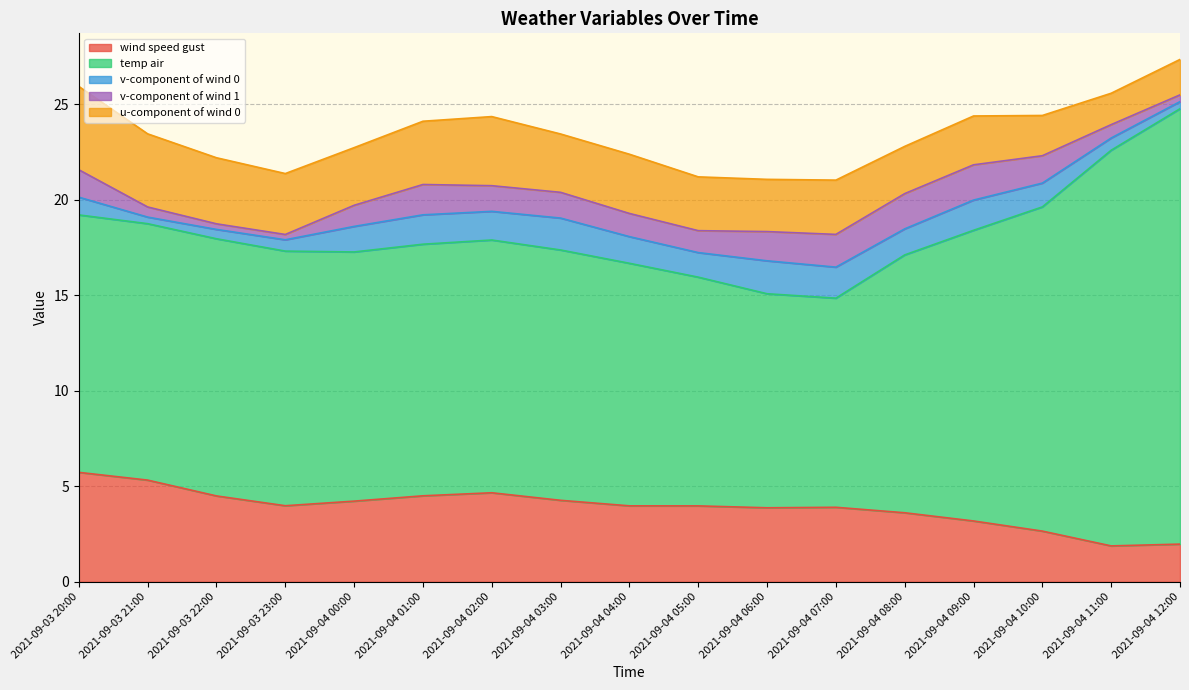

How many values in the u-component_of_wind_0 series are below 3?

8